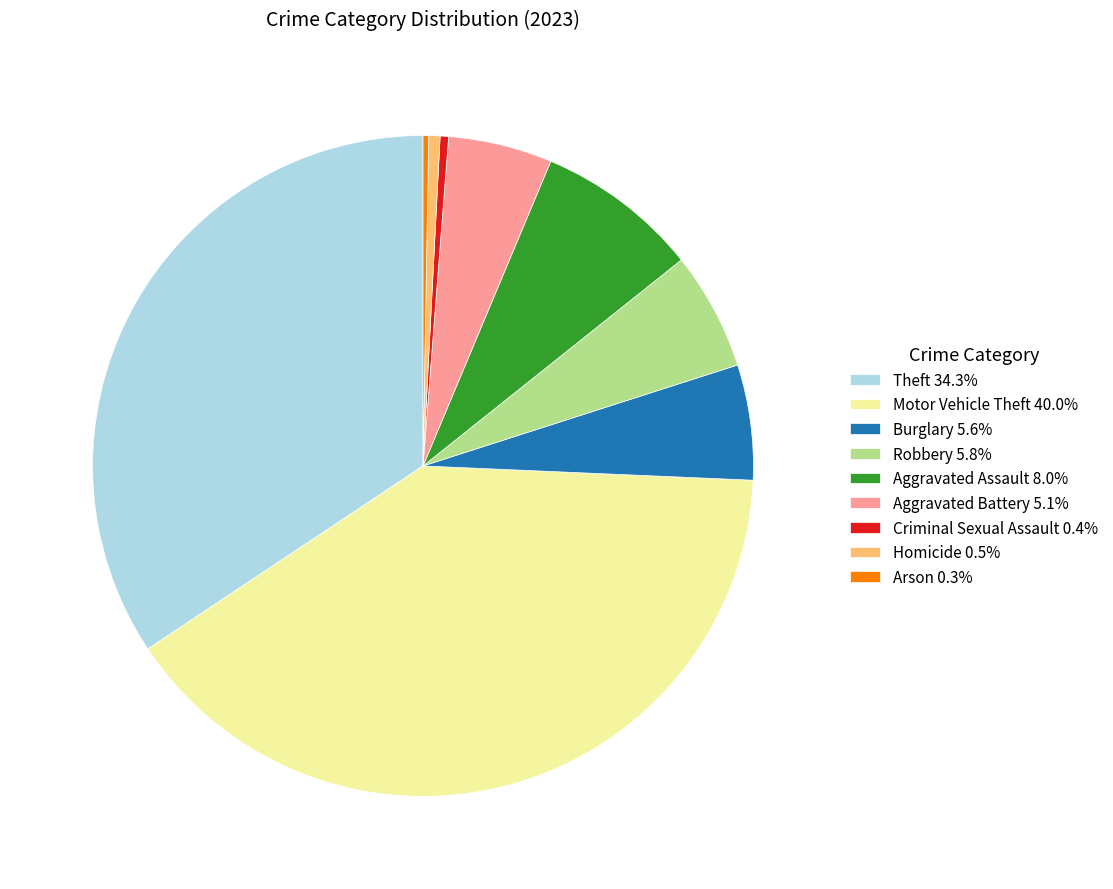

The Homicide slice represents 1% of the pie. True or false?

True